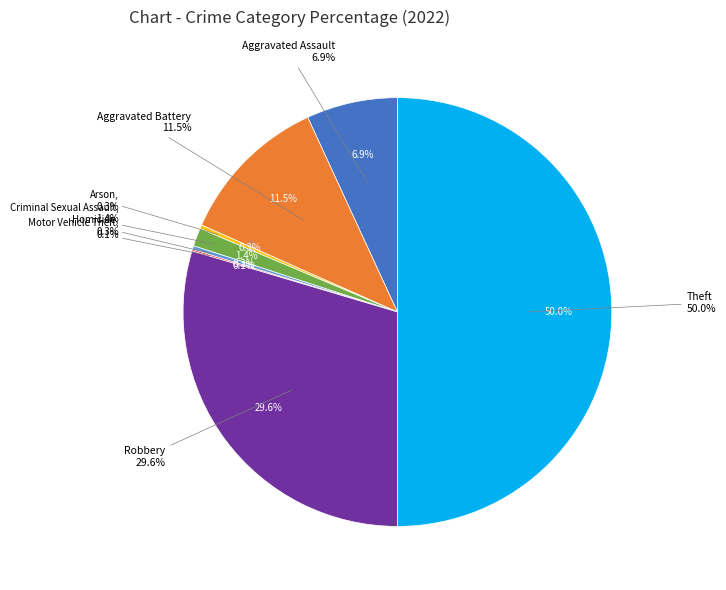

Approximately how many times larger is the value at Theft compared to Motor Vehicle Theft?

440.0